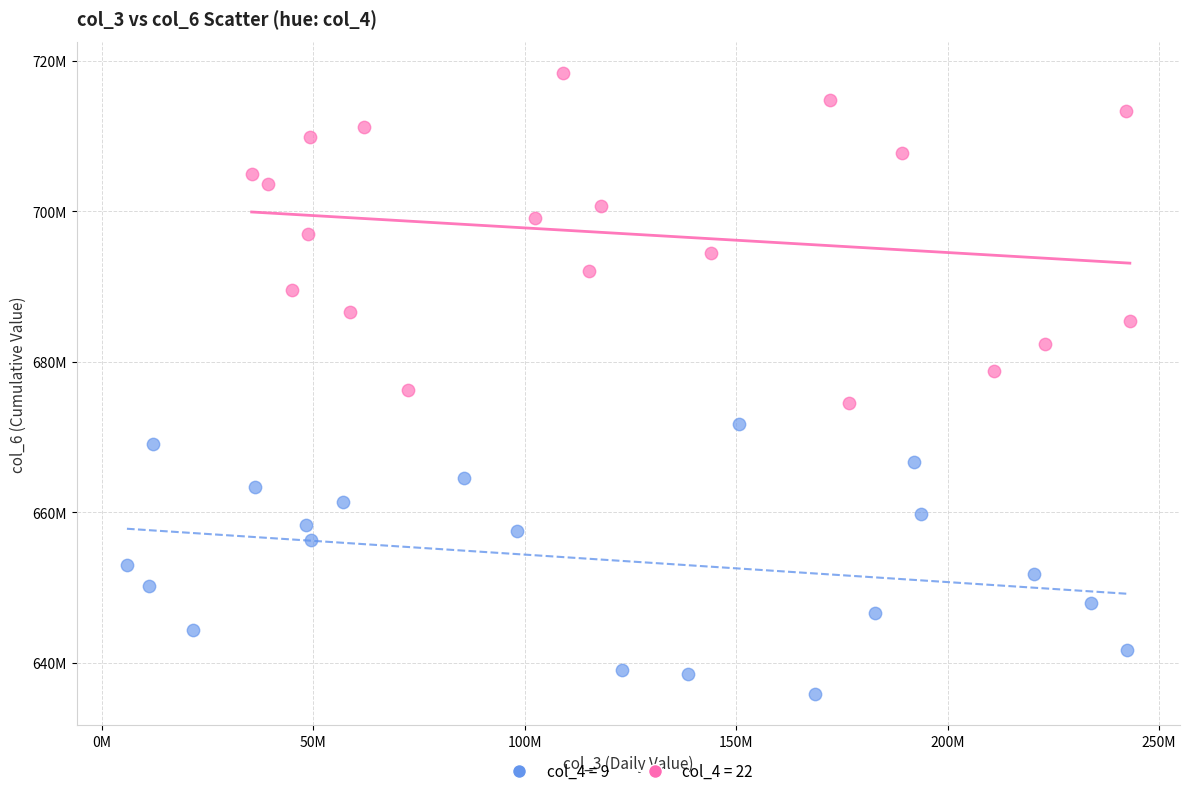

What are all the series names shown in the legend?

col_4 = 9, col_4 = 22